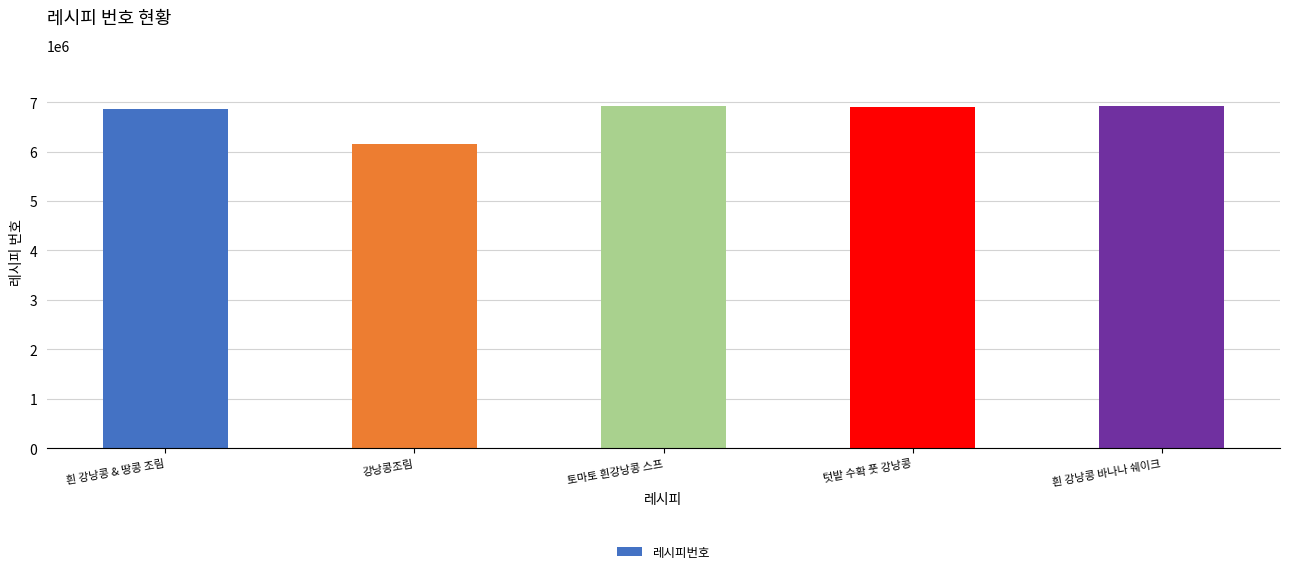

What is the difference between the values at 흰 강낭콩 바나나 쉐이크 and 강낭콩조림?

763061